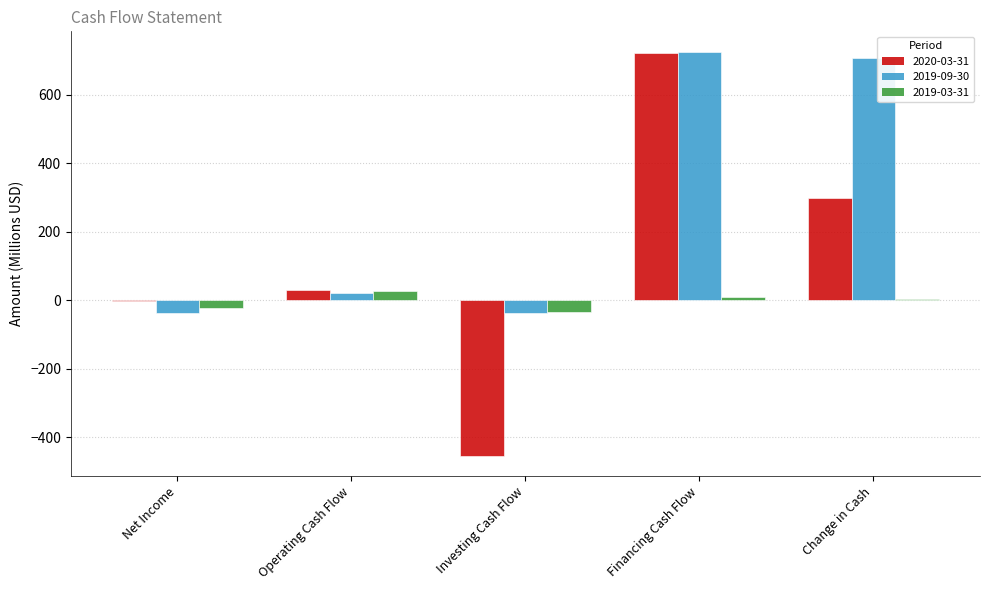

What is the sum of all 2020-03-31 values?

591.3